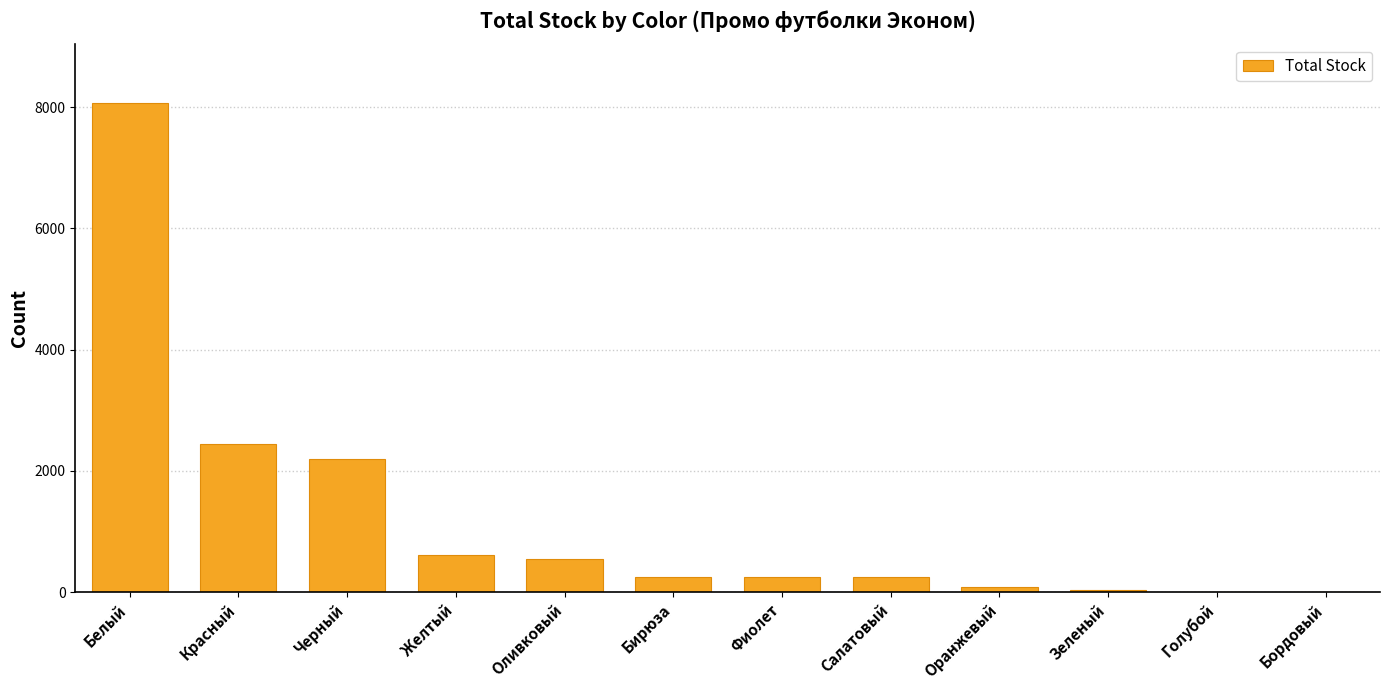

What is the ratio of the value at Красный to the value at Черный?

1.1